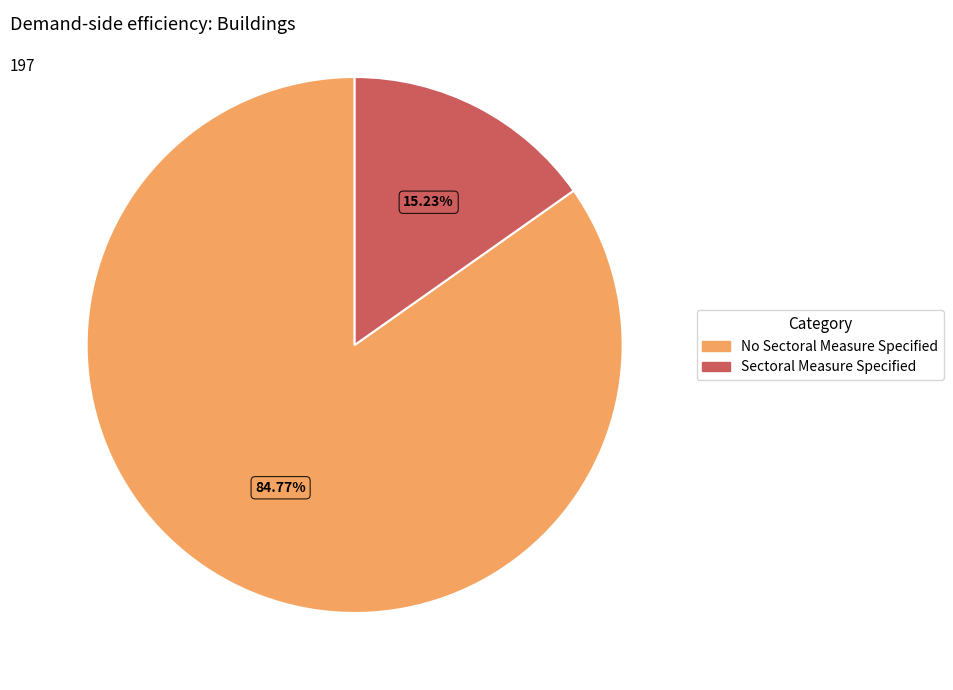

How many segments does this pie chart have?

2